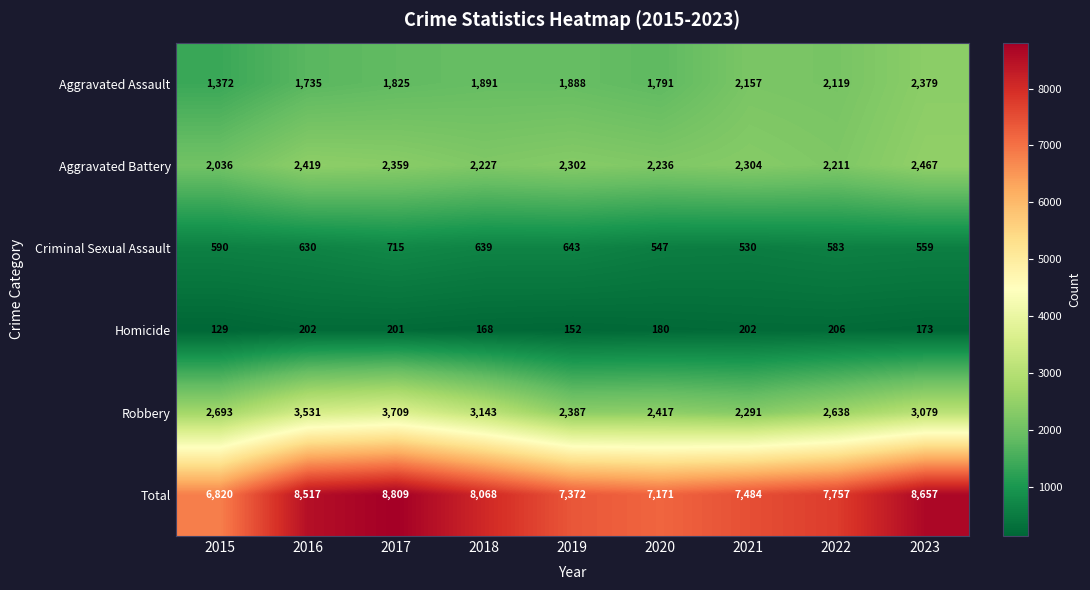

Rank the series at 2023 from lowest to highest value.

Homicide, Criminal Sexual Assault, Aggravated Assault, Aggravated Battery, Robbery, Total